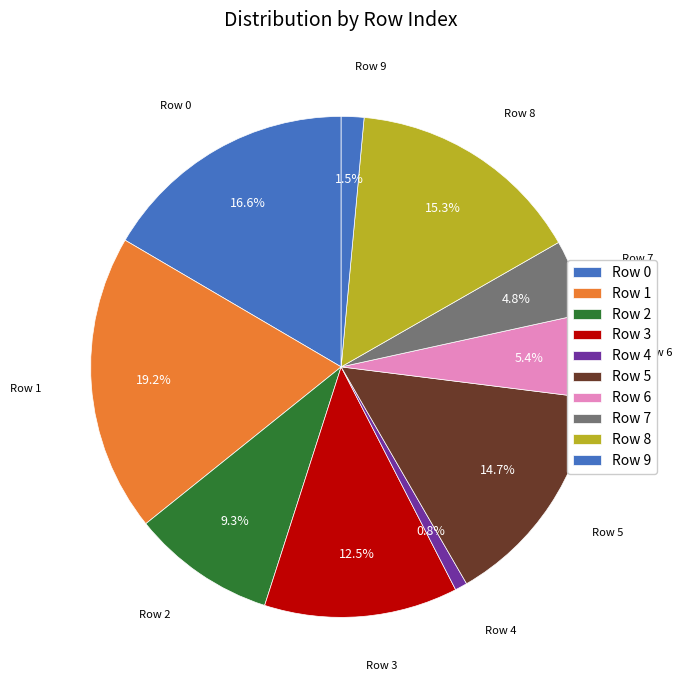

What percentage do Row 6 and Row 3 together represent?

17.9%